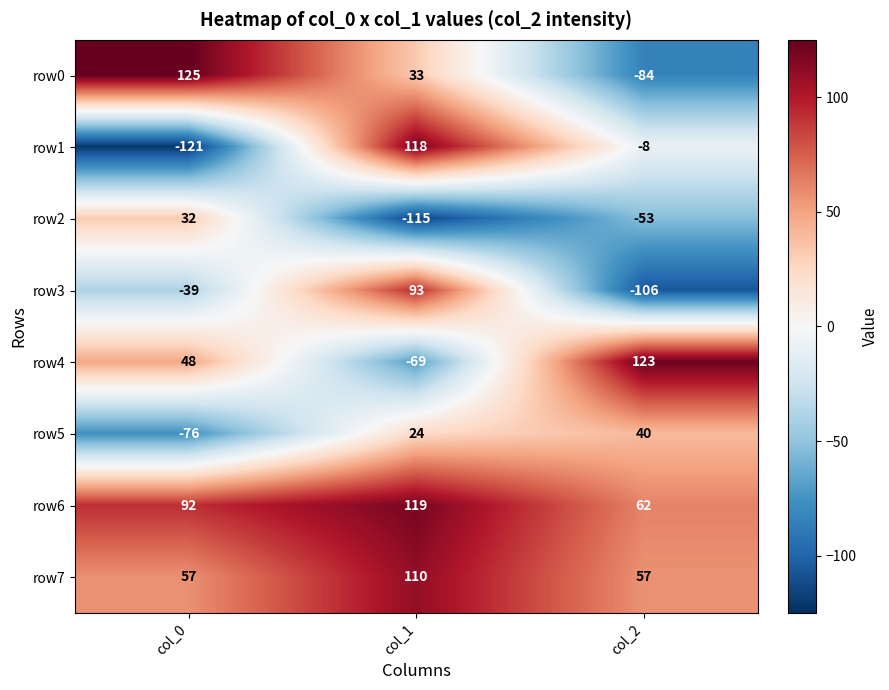

Is it true that row2 equals 13 at col_0?

False